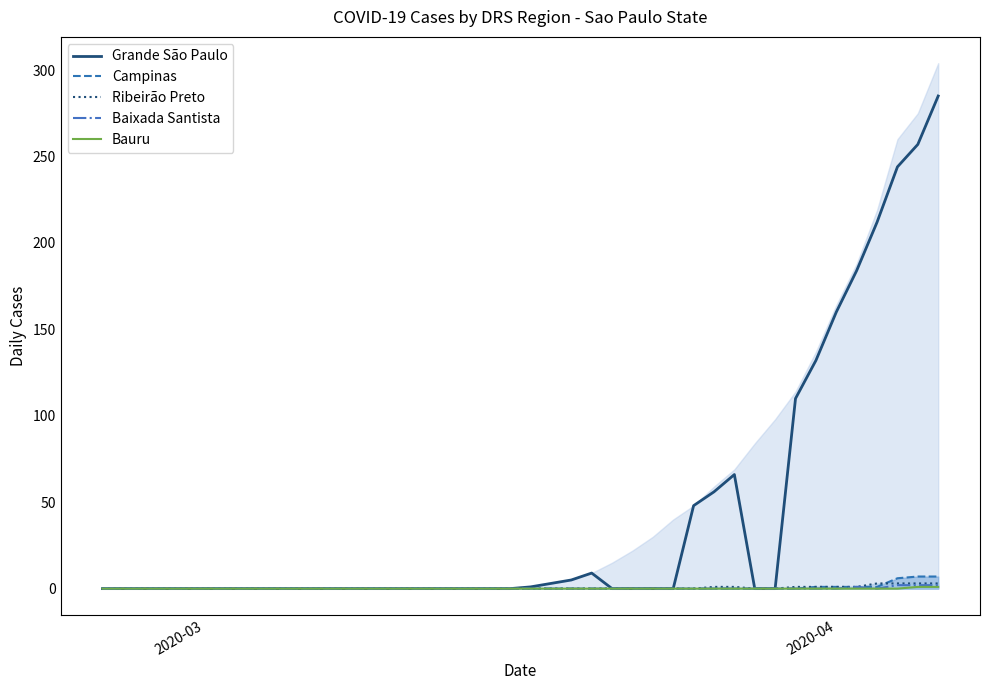

What is the difference between the second highest and second lowest values in the Baixada Santista series?

2